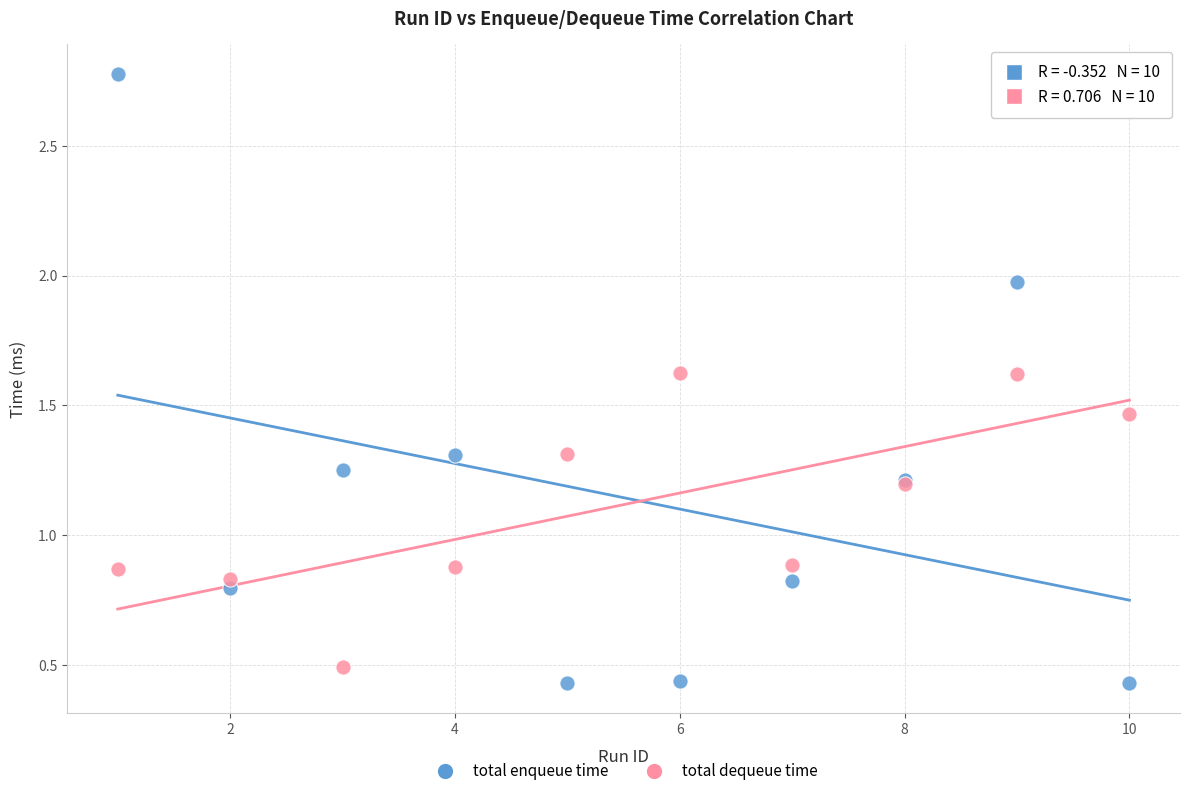

What are all the series names shown in the legend?

total enqueue time, total dequeue time